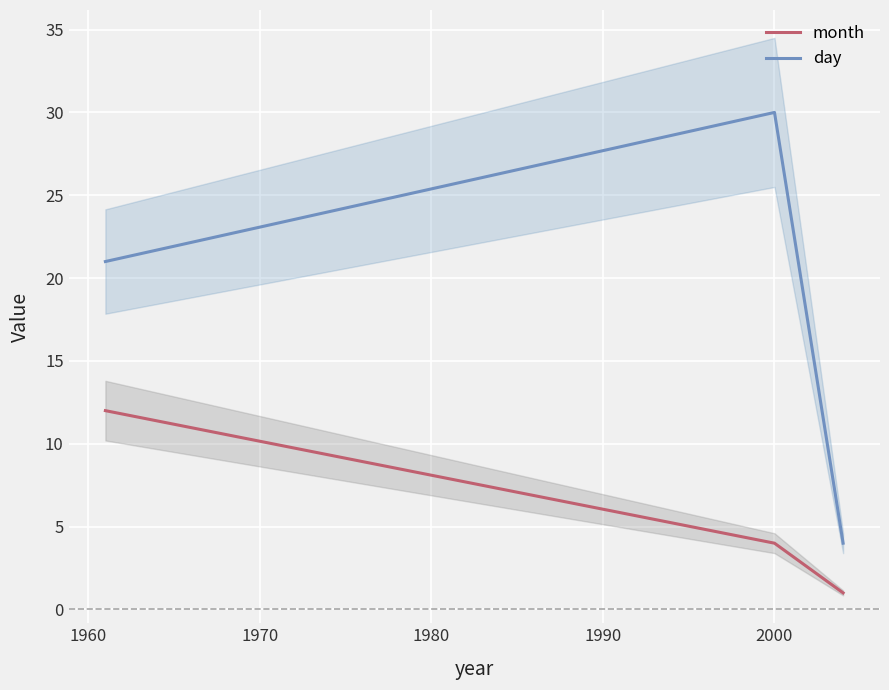

What is the highest value of the day series?

30